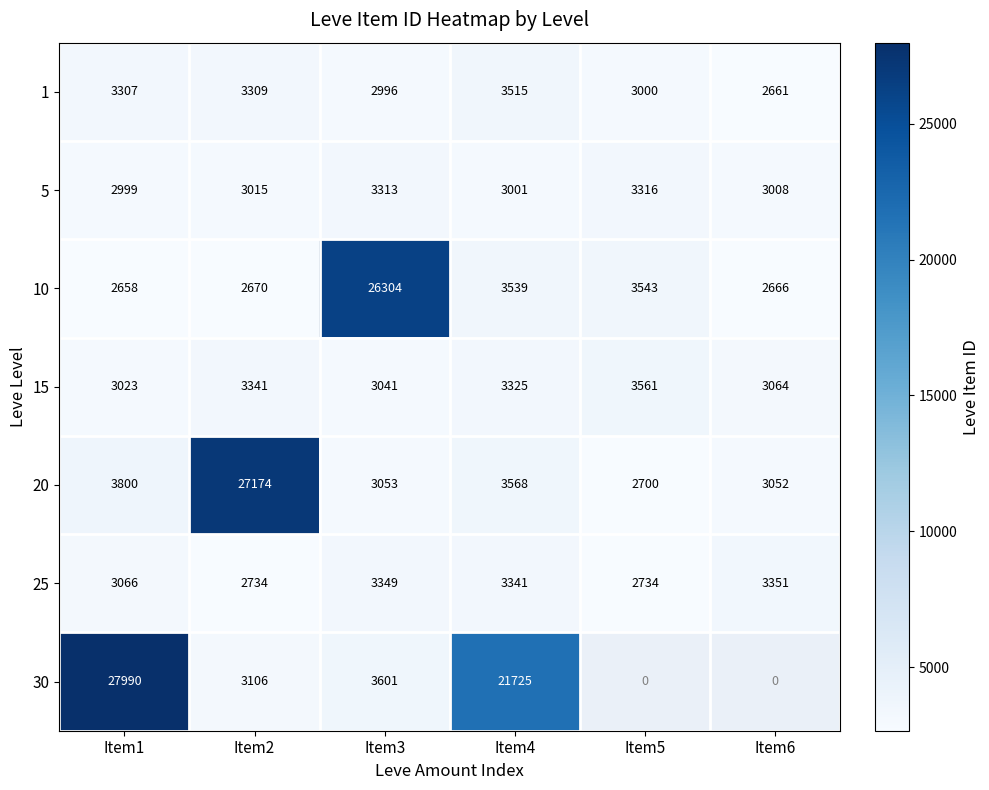

What is the maximum value shown in the chart?

27990.0